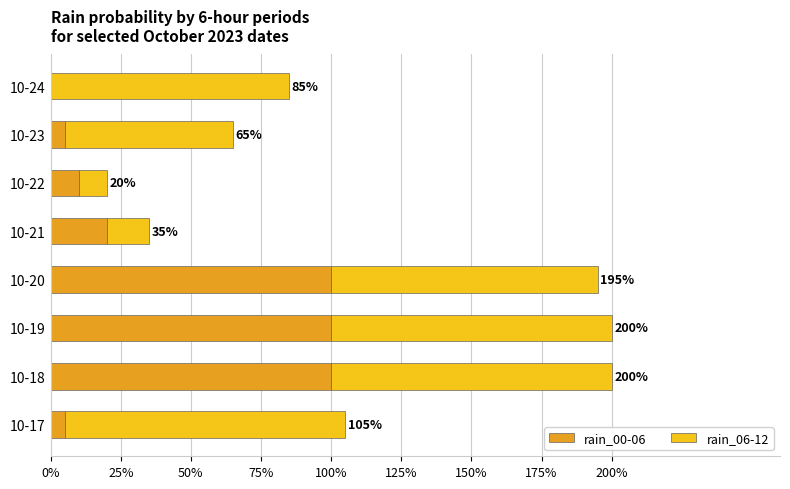

What are all the series names shown in the legend?

rain_00-06, rain_06-12